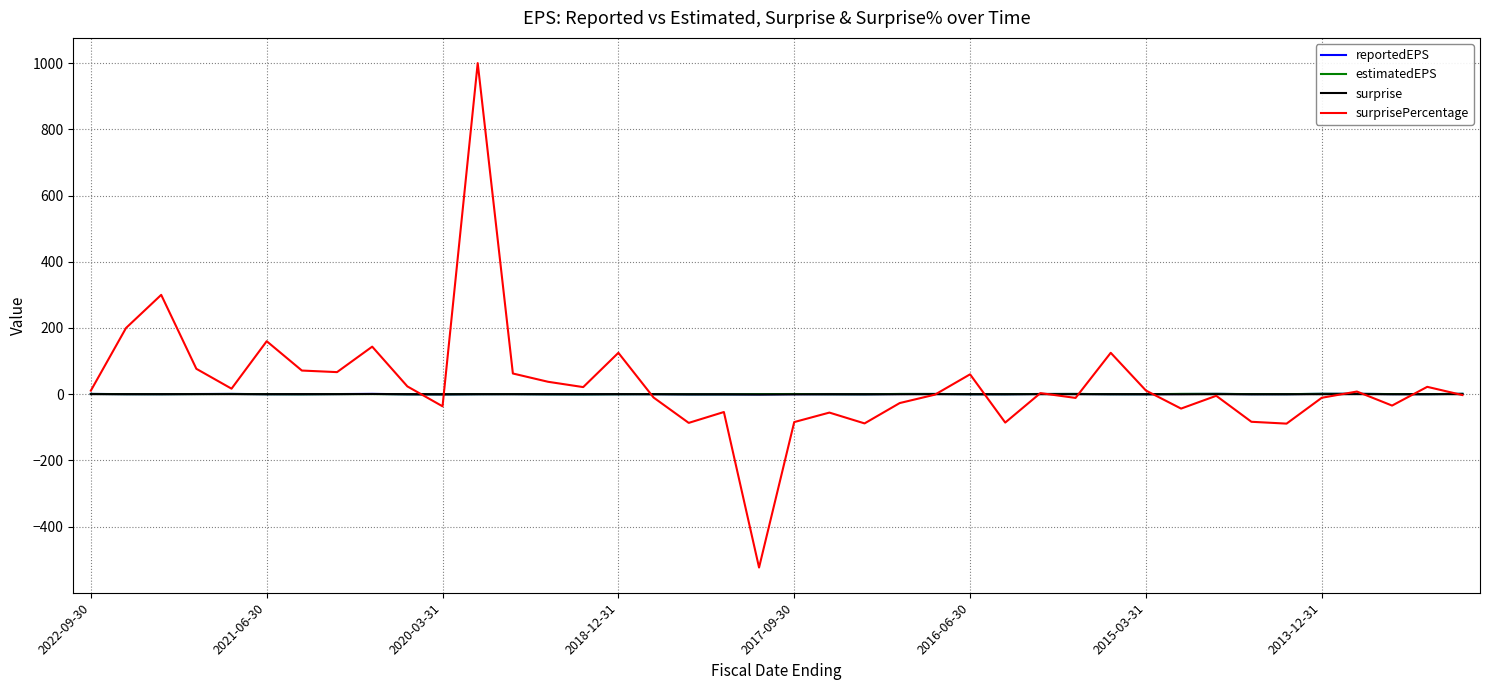

What is the smallest value displayed?

-523.5